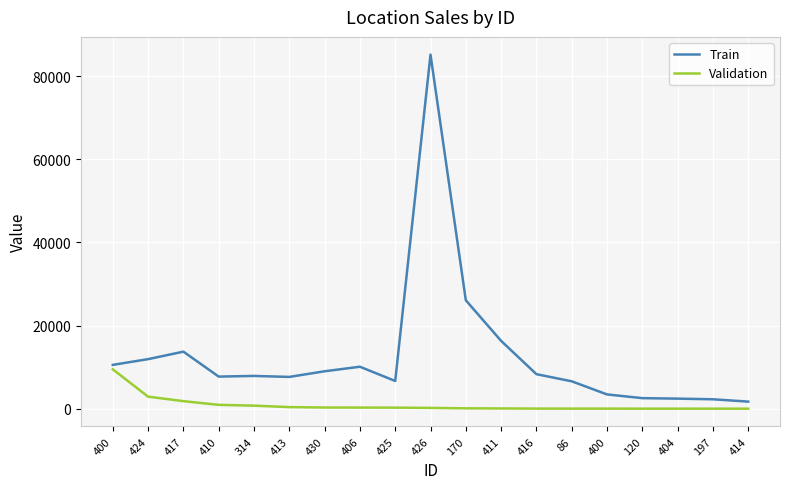

True or false: Validation has a value of 462.5 at 406.

False